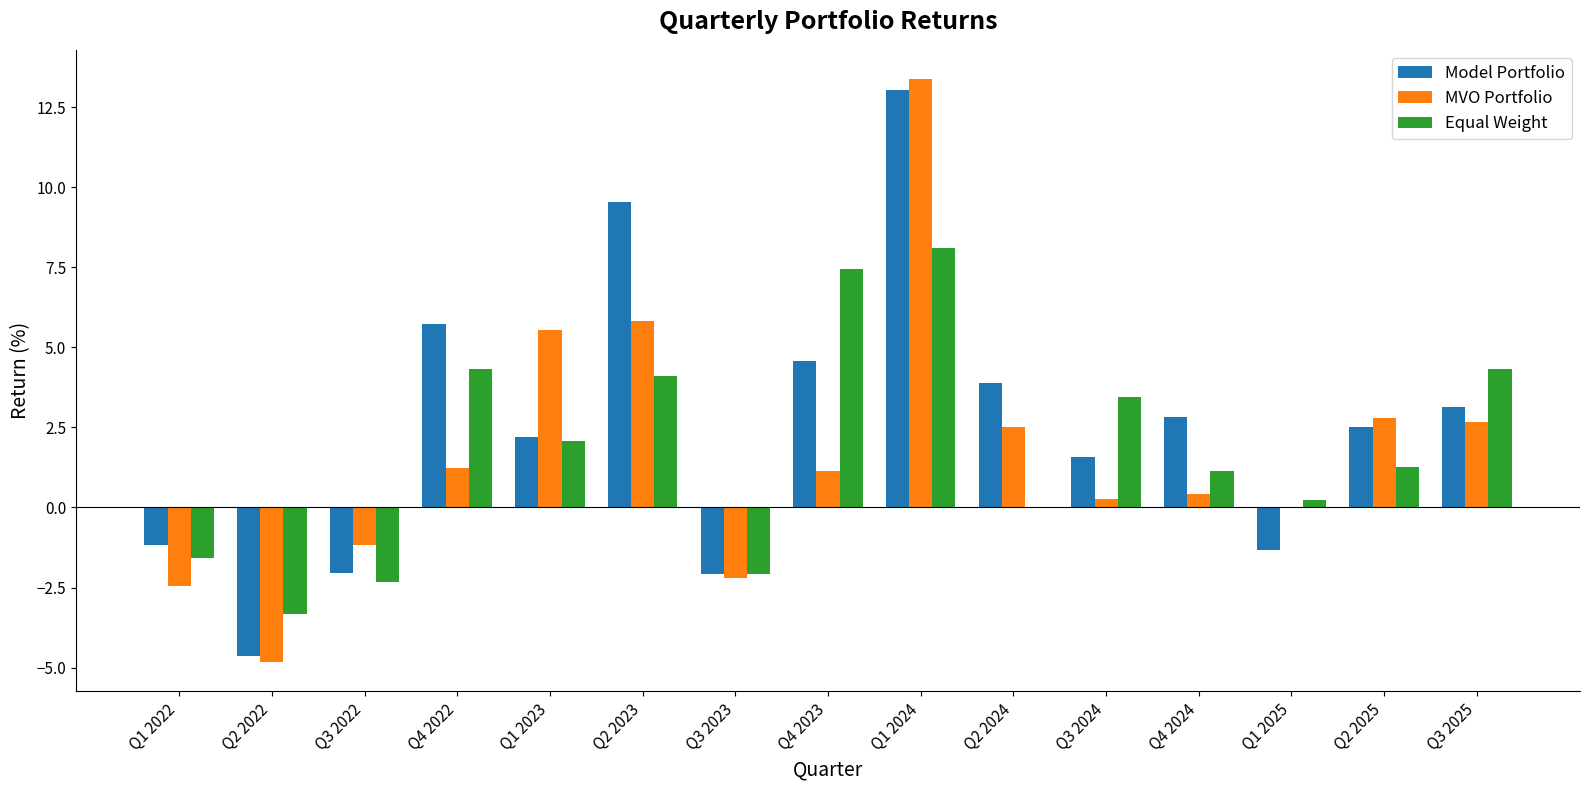

What is the difference between the Model Portfolio values at Q4 2024 and Q1 2023?

0.6